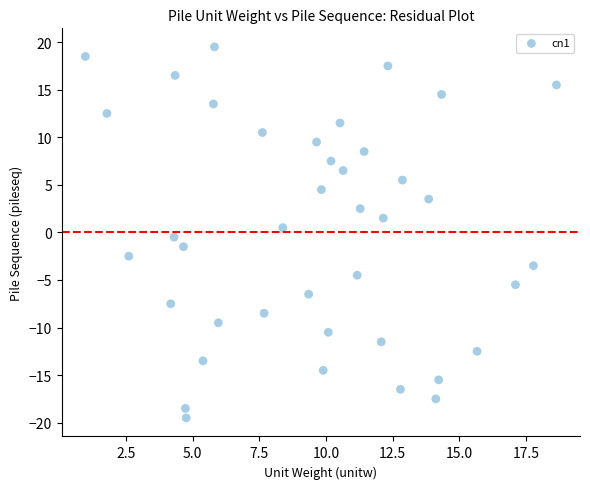

What is the range of X values (max minus min)?

17.7